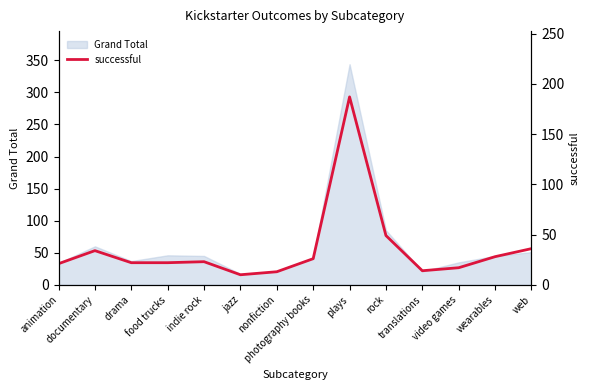

What is the minimum value for Grand Total?

17